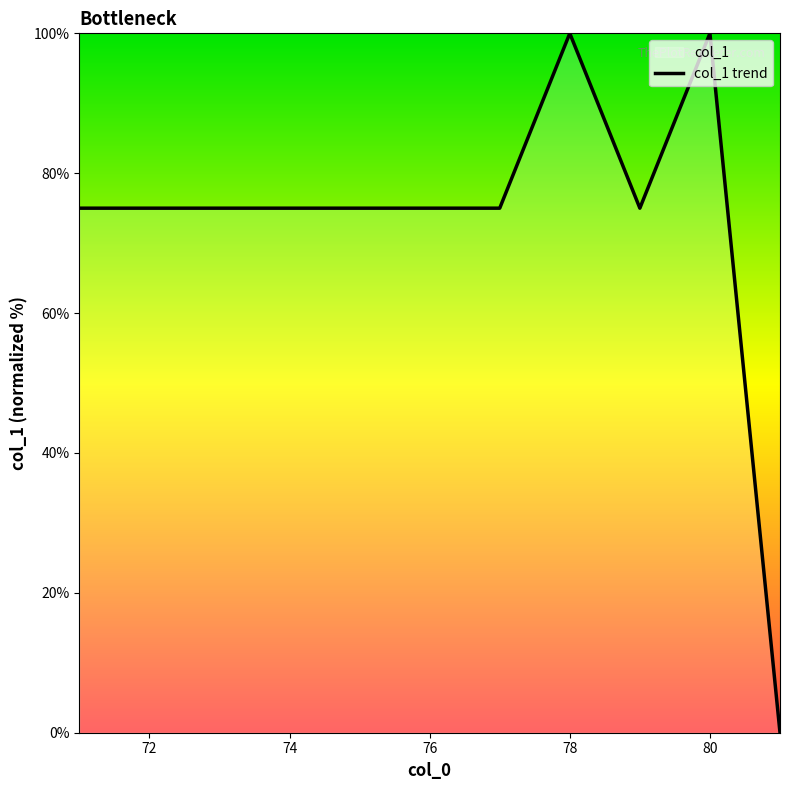

How many interior local valleys (lower than both neighbors) does the data have?

1